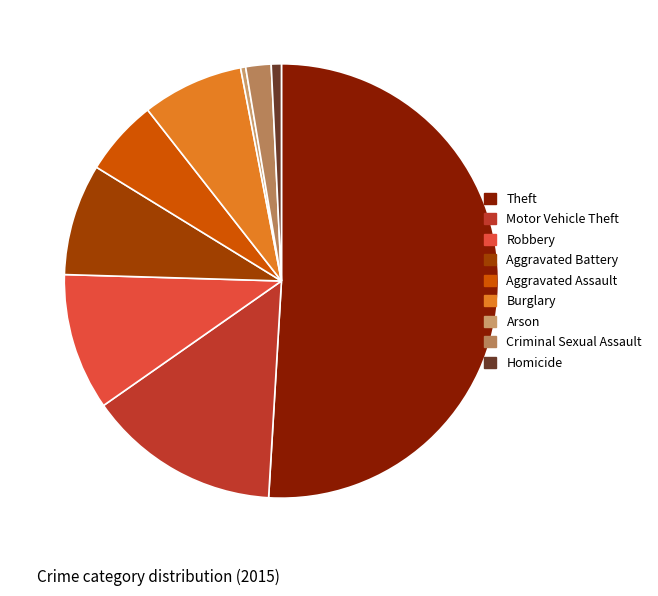

What is the total percentage of Arson and Motor Vehicle Theft?

14.7%